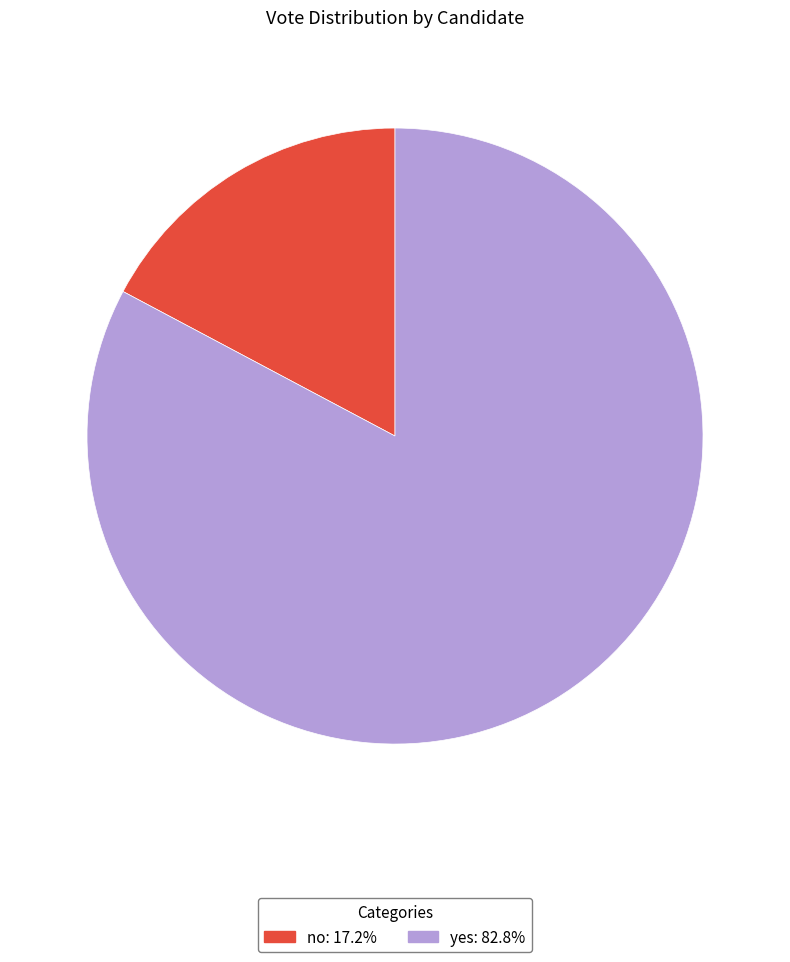

How many slices are in this pie chart?

2